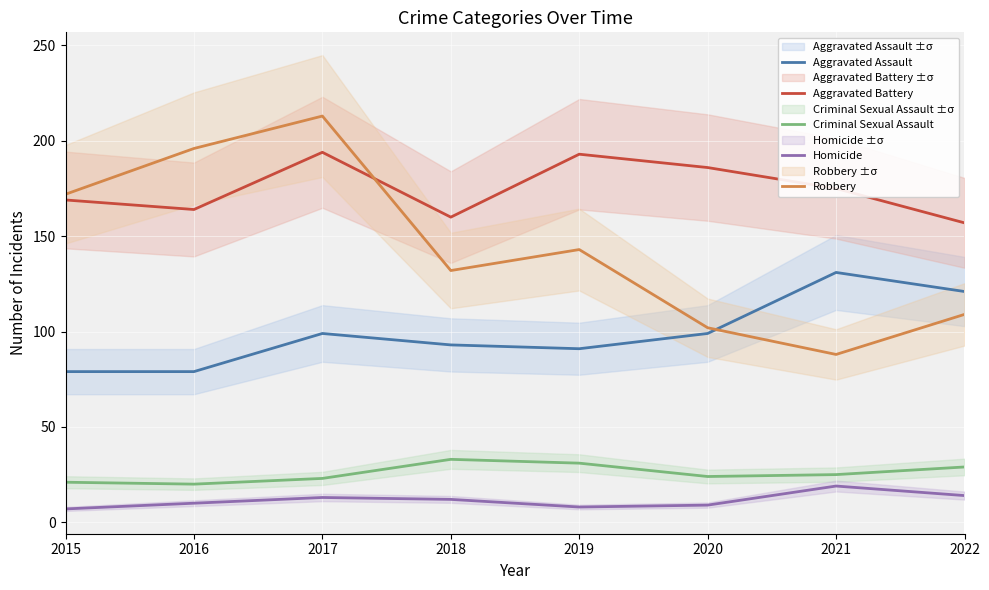

How many data points does each series have?

8